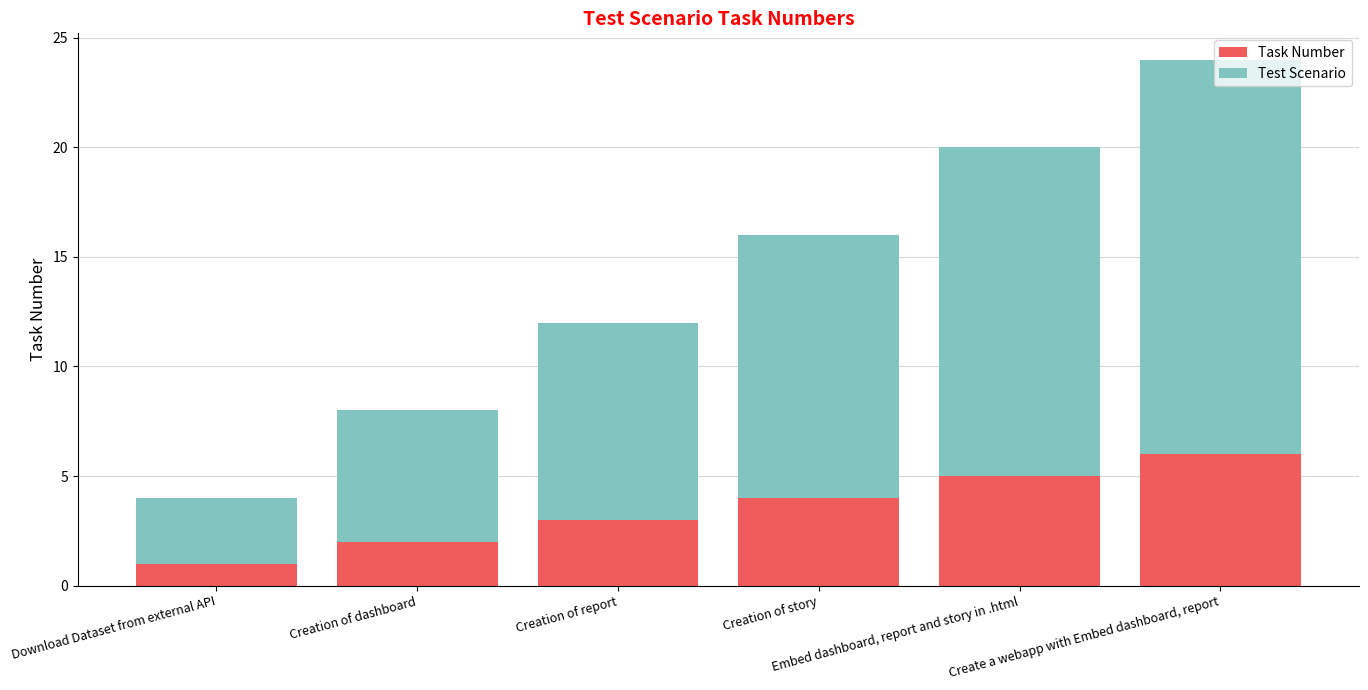

What is the value of the Task Number bar at the 4th from the left?

4